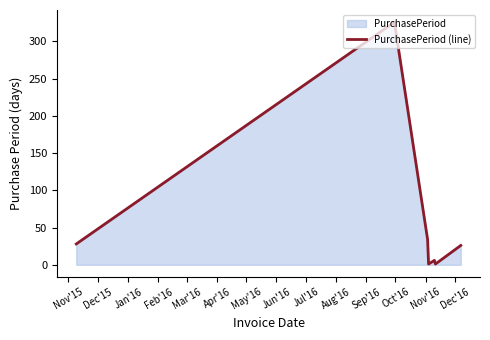

True or false: there are more than 0 points higher than both neighbors.

True